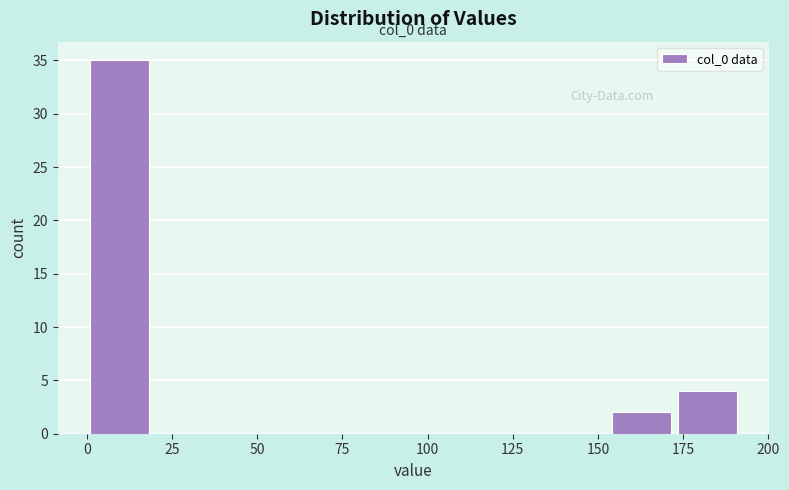

Around what value on the x-axis is the tallest bar? Give the approximate position of its centre, as read against the axis.

10